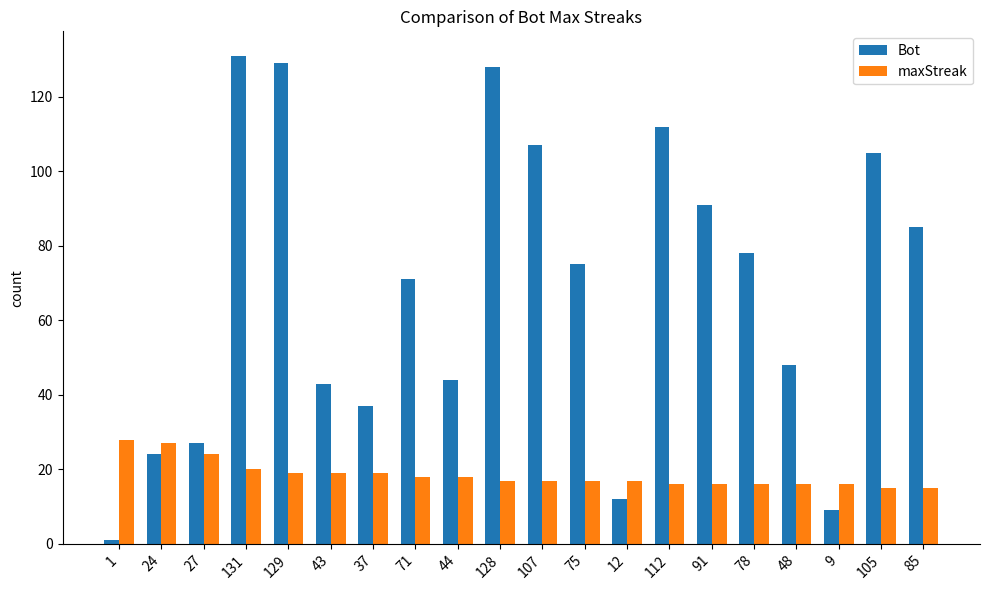

How many data points does each series have?

20